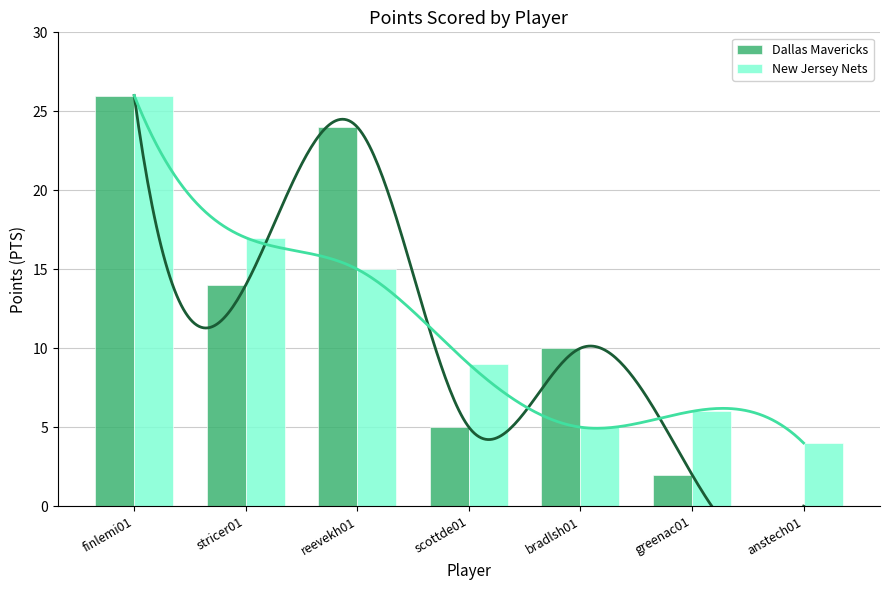

What is the label of the 6th bar from the left?

greenac01